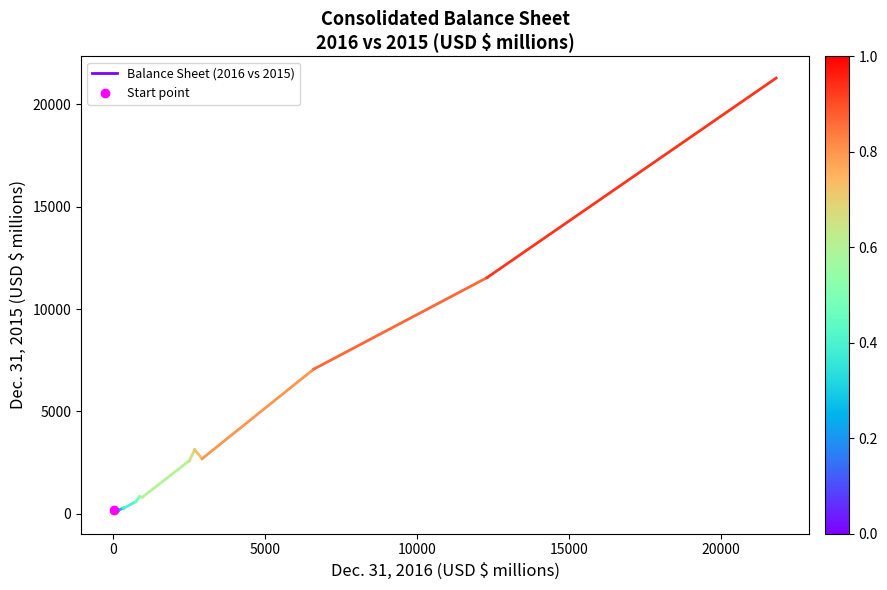

The chart shows a value of 89 at 0. True or false?

True